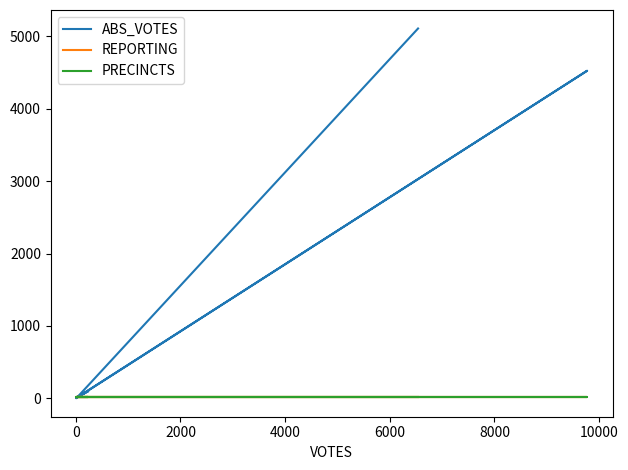

True or false: PRECINCTS has more than 0 points higher than both neighbors.

False